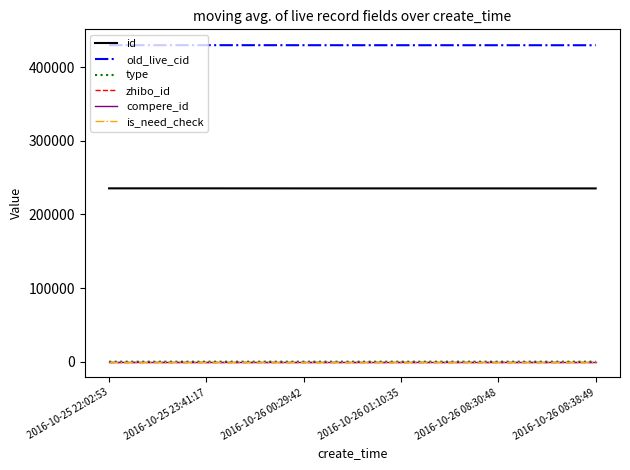

What is the label of the 1st point from the right?

2016-10-26 08:38:49